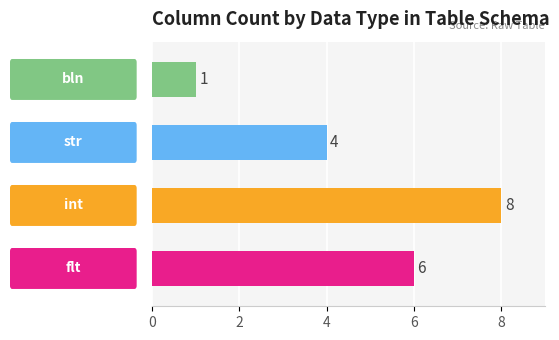

What is the greatest value displayed?

8